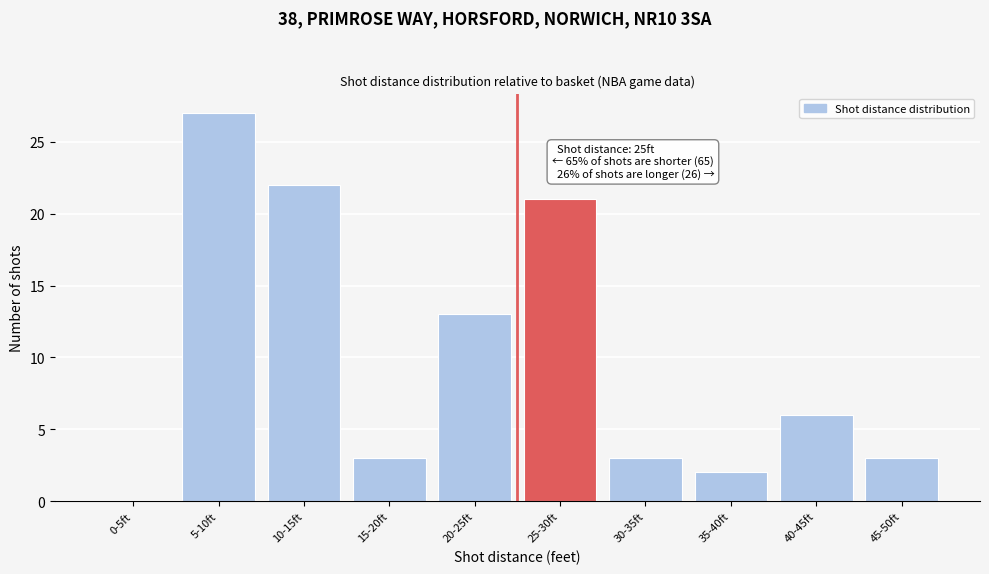

Reading left to right, transcribe all the data shown in this chart.

0-5ft=0	5-10ft=27	10-15ft=22	15-20ft=3	20-25ft=13	25-30ft=21	30-35ft=3	35-40ft=2	40-45ft=6	45-50ft=3